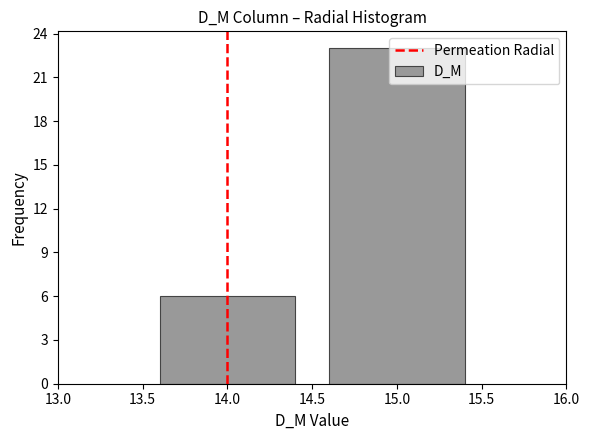

Reading left to right, list every bar in this chart as the range it spans on the x-axis followed by its height. The values are not printed on the chart, so give them approximately, as read against the axis.

13.5 to 14.5: 6
14.5 to 15.5: 23